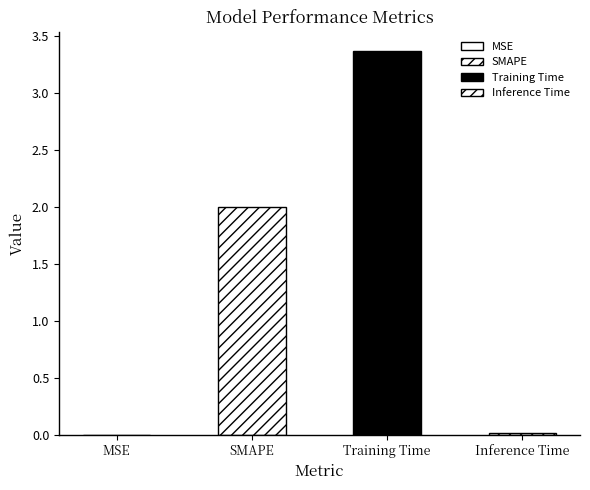

What is the maximum value shown in the chart?

3.4